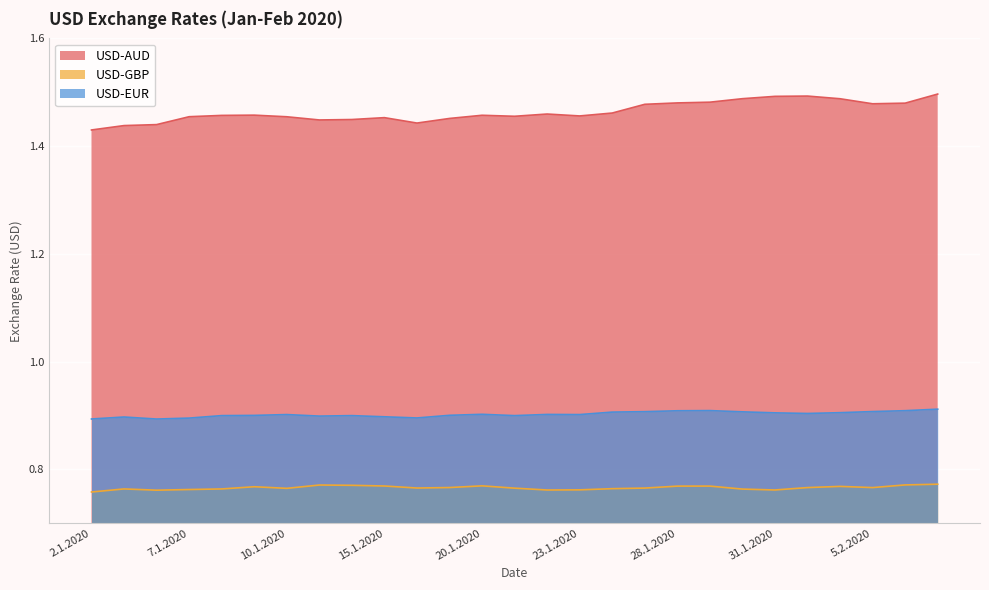

At which category is the sum across all series the highest?

7.2.2020